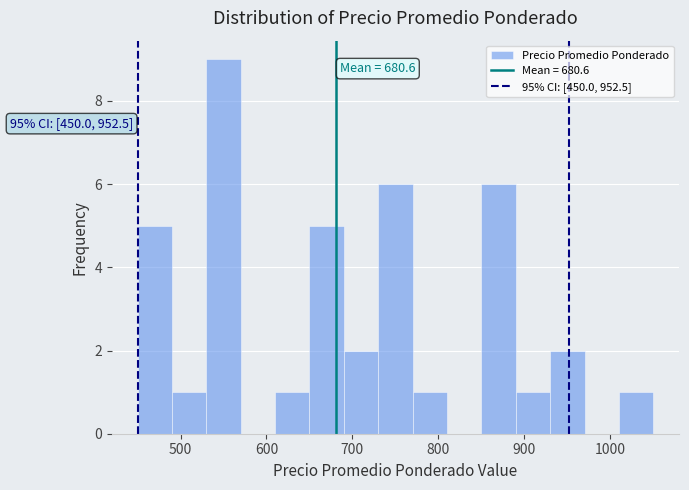

Over which range of the x-axis is the bar tallest?

530 to 570